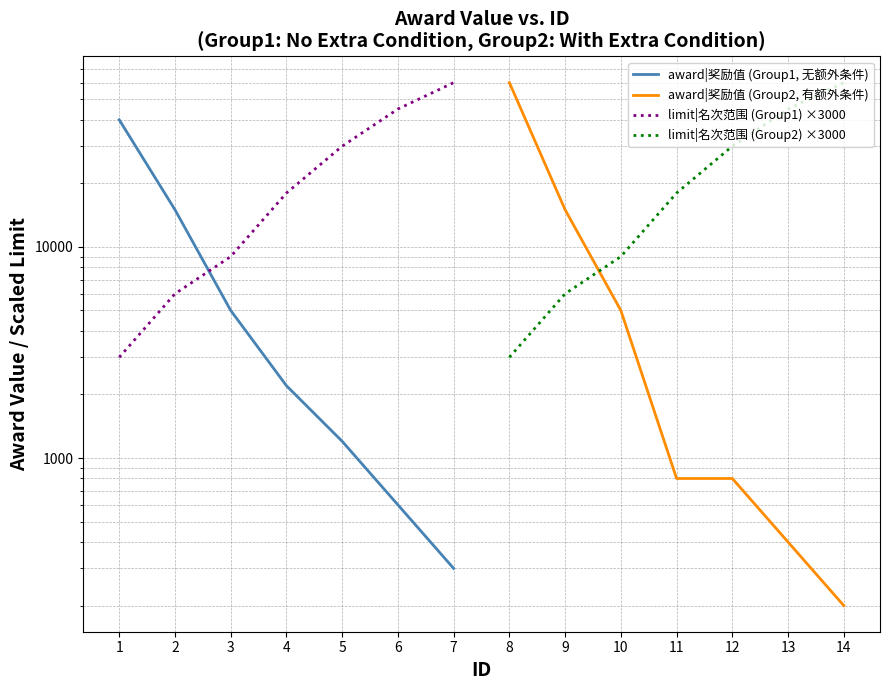

Which series has the largest total across all categories?

limit|名次范围 (Group1) ×3000